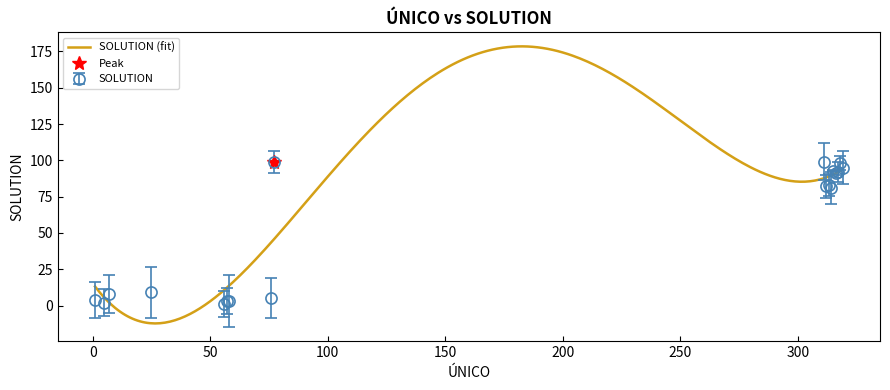

What is the label of the 16th point from the right?

56